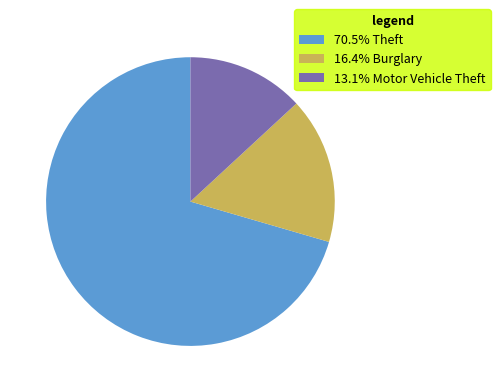

Does 16.4% Burglary account for over 50% of the chart?

No